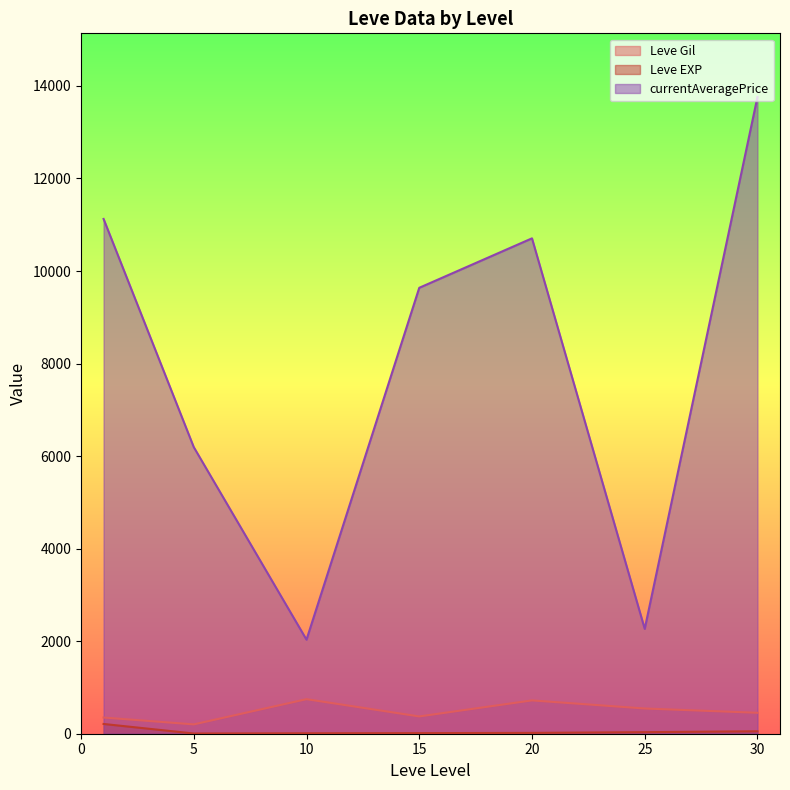

Is the value of Leve Gil at 15 greater than the value of currentAveragePrice at 30?

No